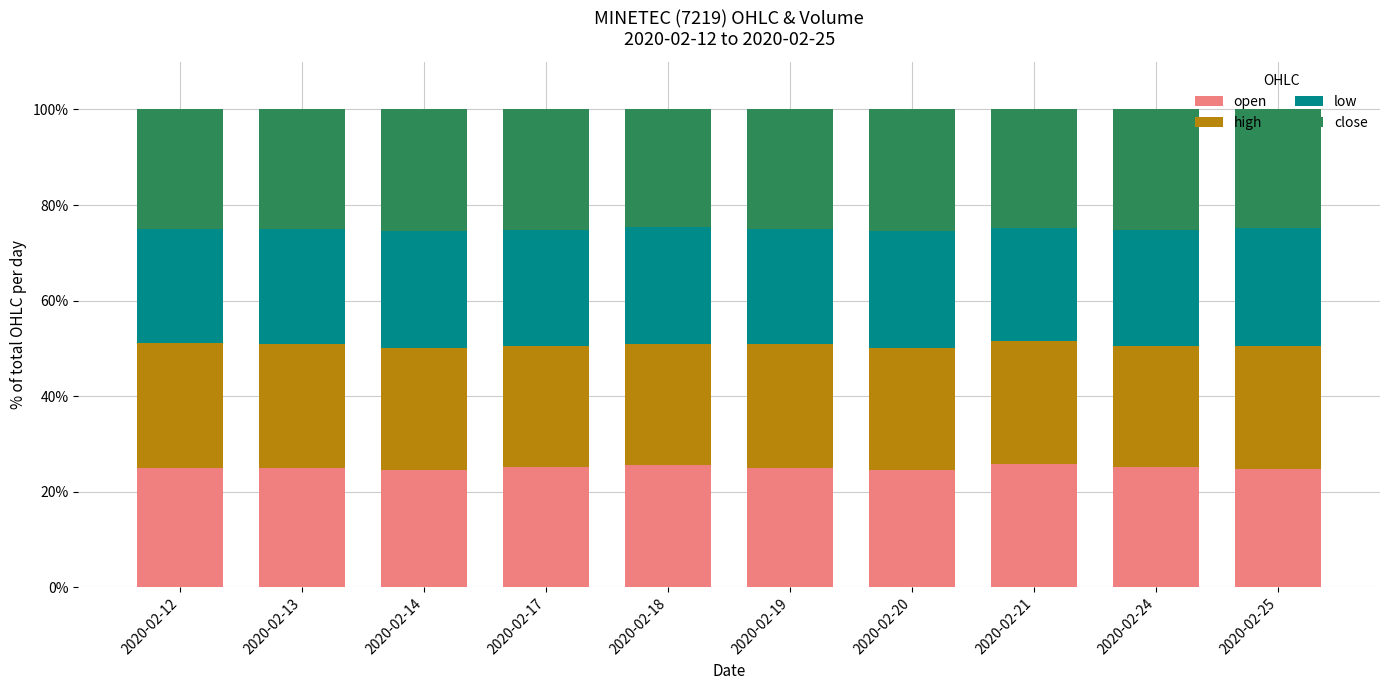

How many data points does each series have?

10